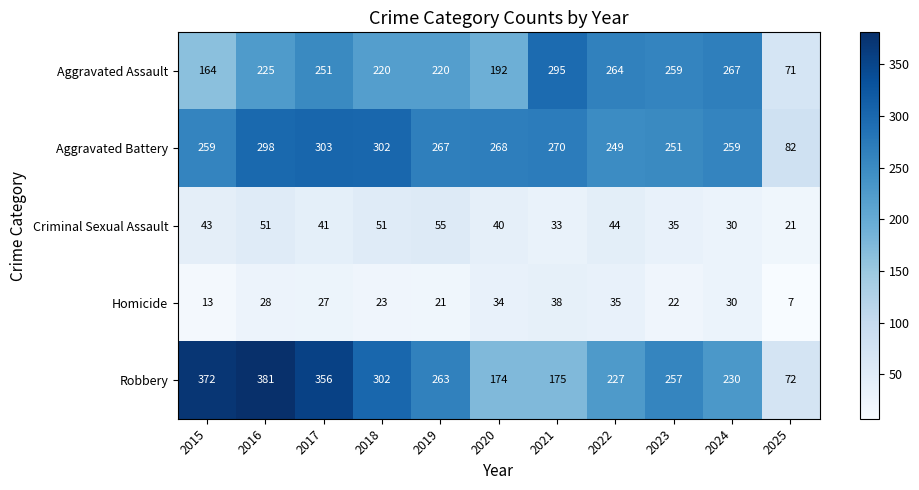

Which series has the largest total across all categories?

Robbery